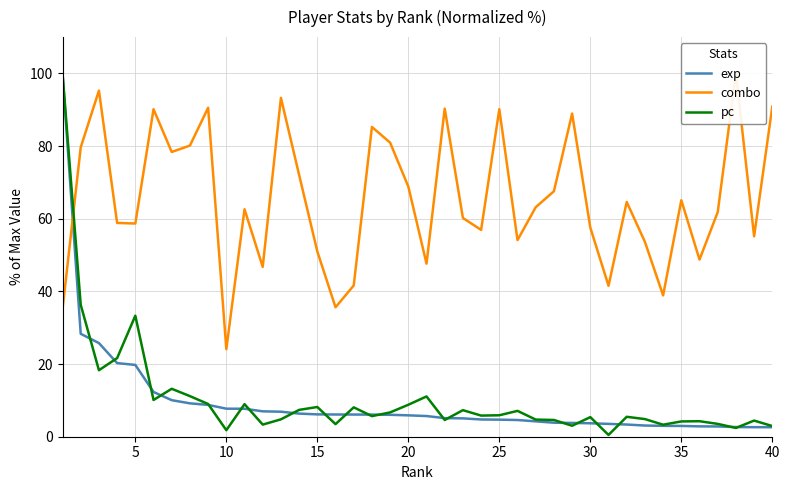

The value of exp at 23 is 3.1. True or false?

False